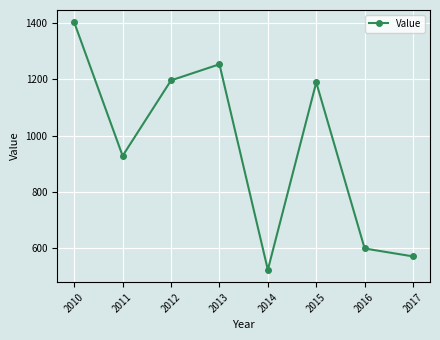

What is the sum of the values at 2013 and 2017?

1823.8